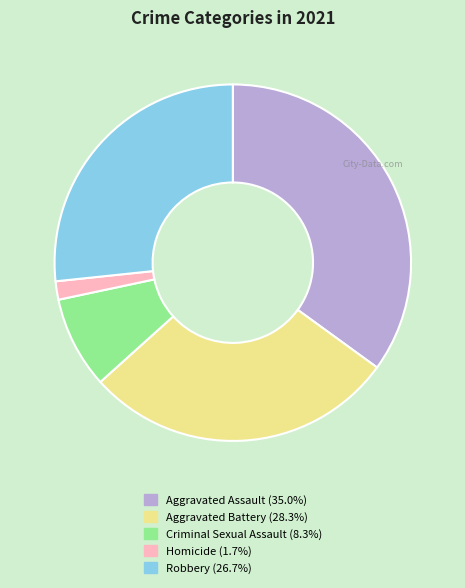

Rank the categories by value from highest to lowest.

Aggravated Assault, Aggravated Battery, Robbery, Criminal Sexual Assault, Homicide